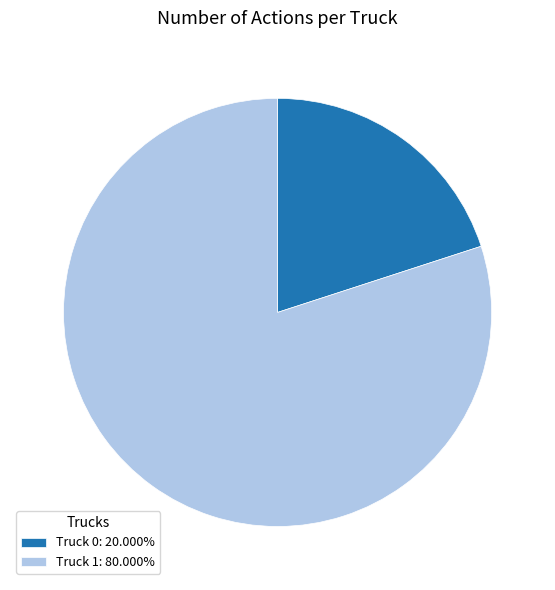

Does Truck 1 represent more than half of the total?

Yes